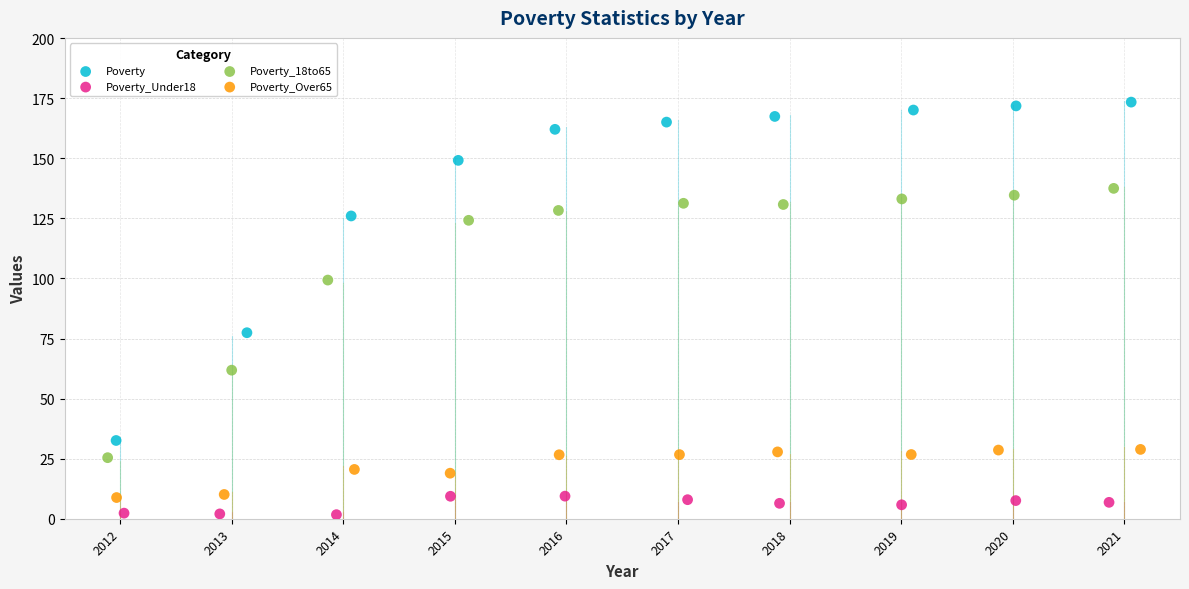

Which series reaches the maximum Y coordinate?

Poverty